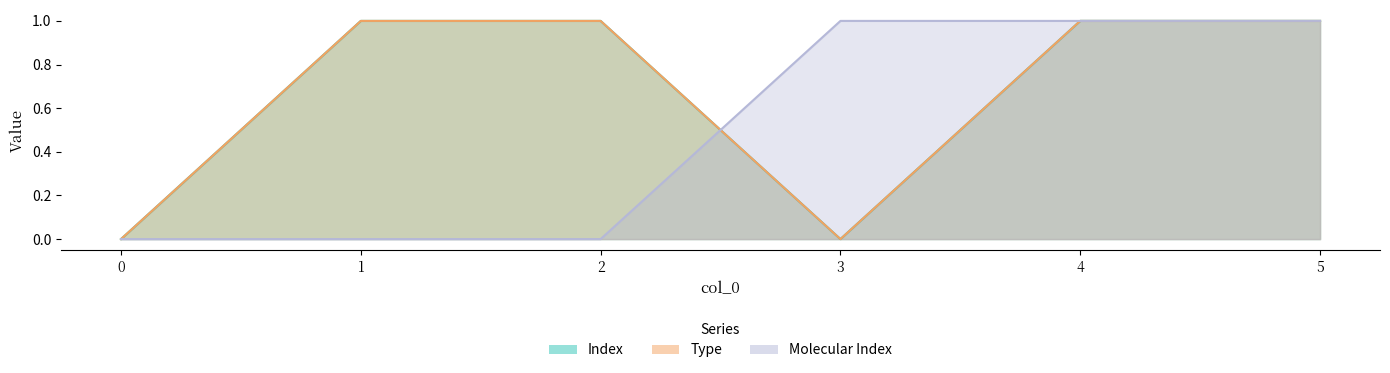

At which category is the sum across all series the highest?

4